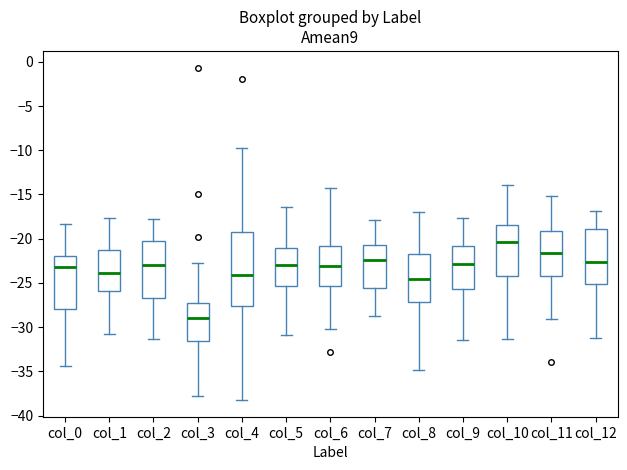

Where does the median line of the box for col_8 sit on the y-axis? The values are not printed on the chart, so give them approximately, as read against the axis.

-24.5